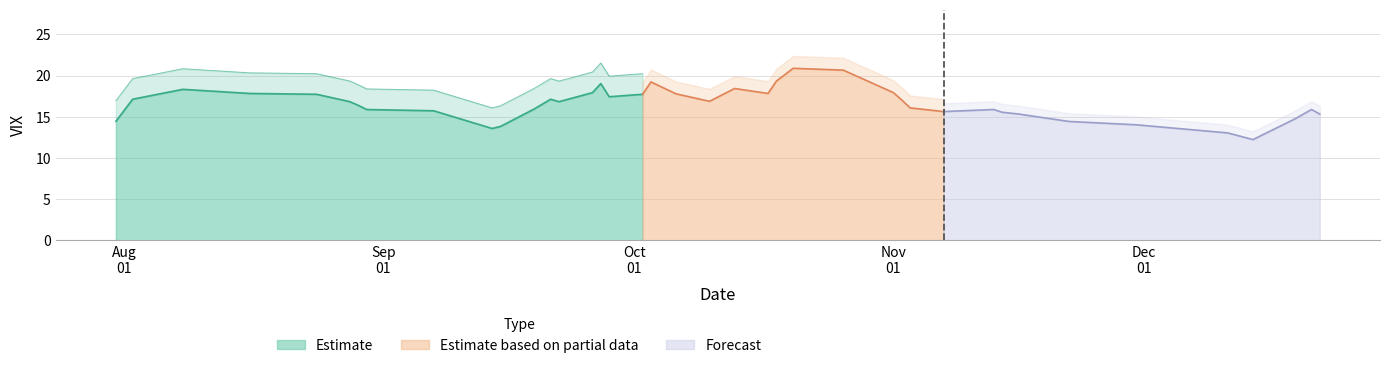

At which category does VIX reach its first local valley?

9